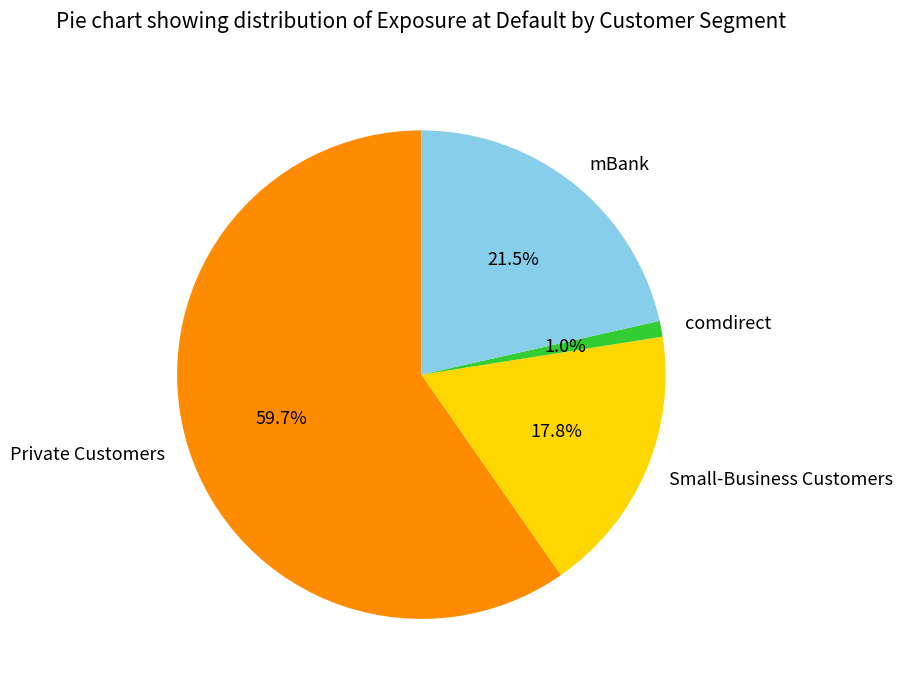

Which slice is the largest?

Private Customers